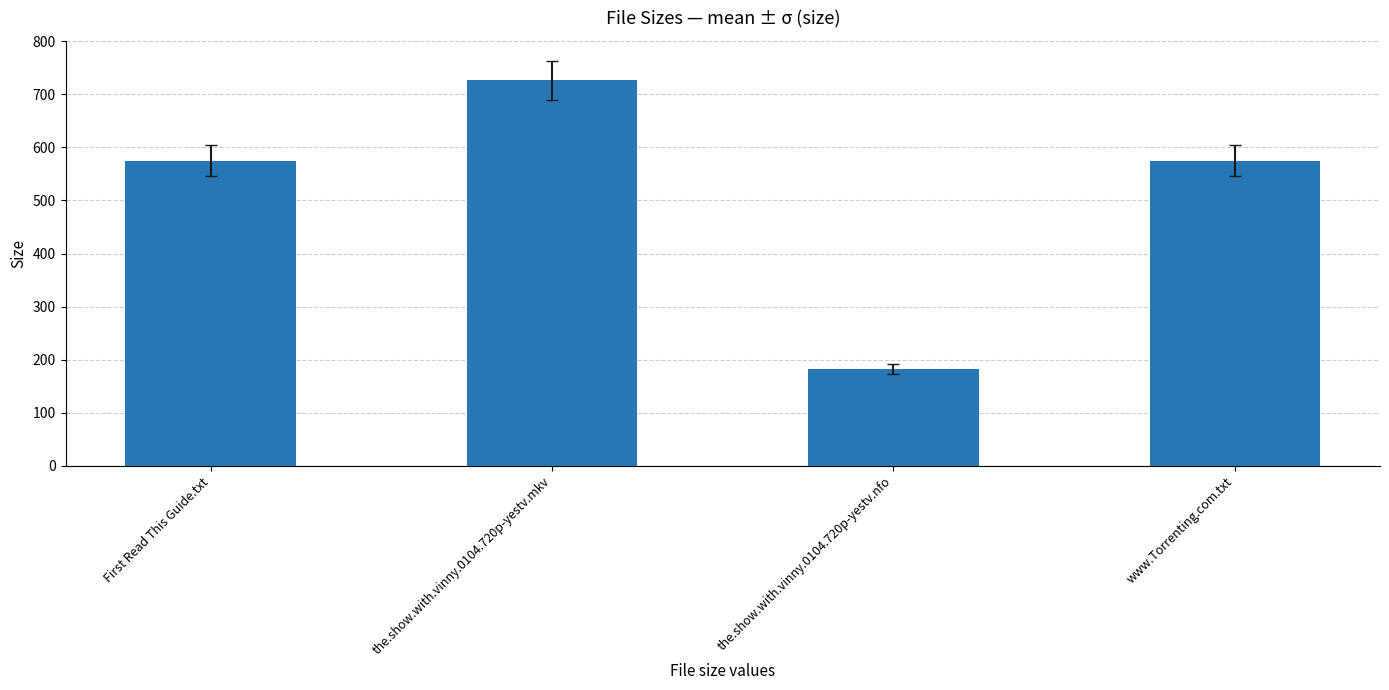

How many categories are shown in the chart?

4